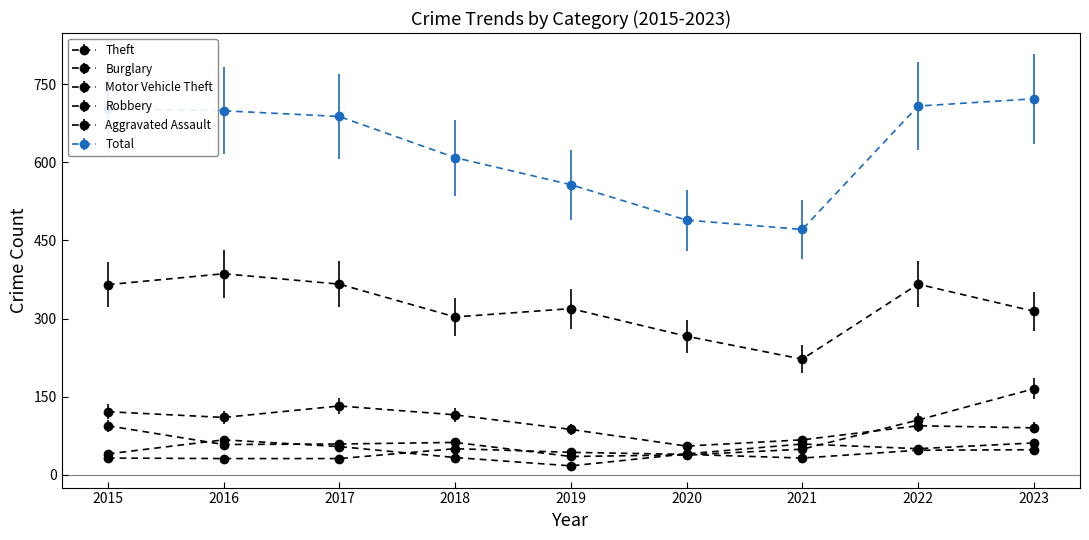

Between which two adjacent categories do Motor Vehicle Theft and Robbery first intersect?

2015 and 2016